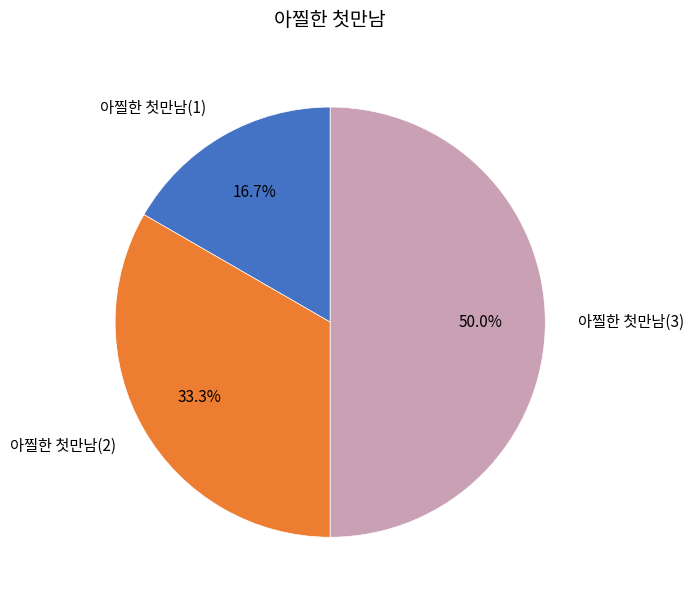

The 아찔한 첫만남(3) slice represents 42% of the pie. True or false?

False